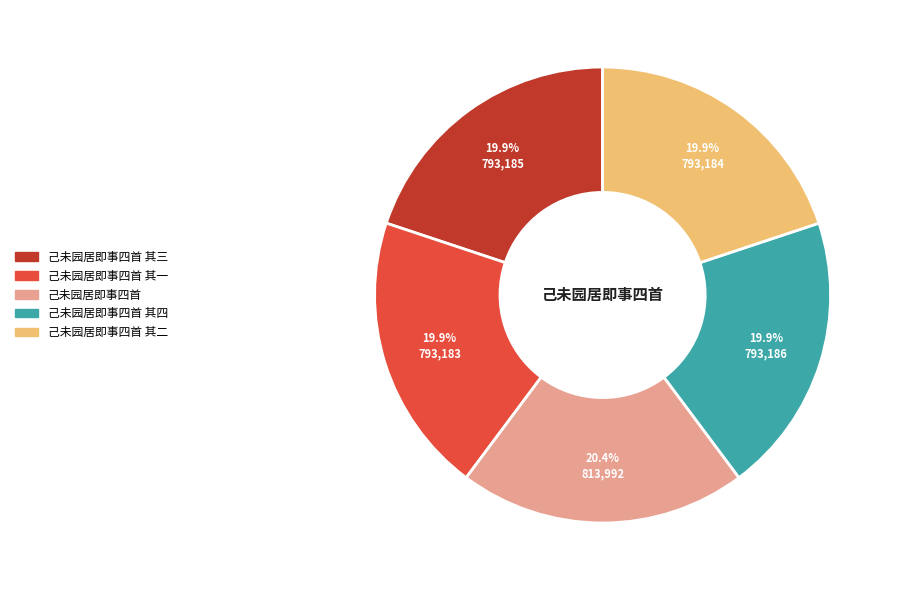

What is the ratio of the value at 己未园居即事四首 to the value at 己未园居即事四首 其四?

1.0